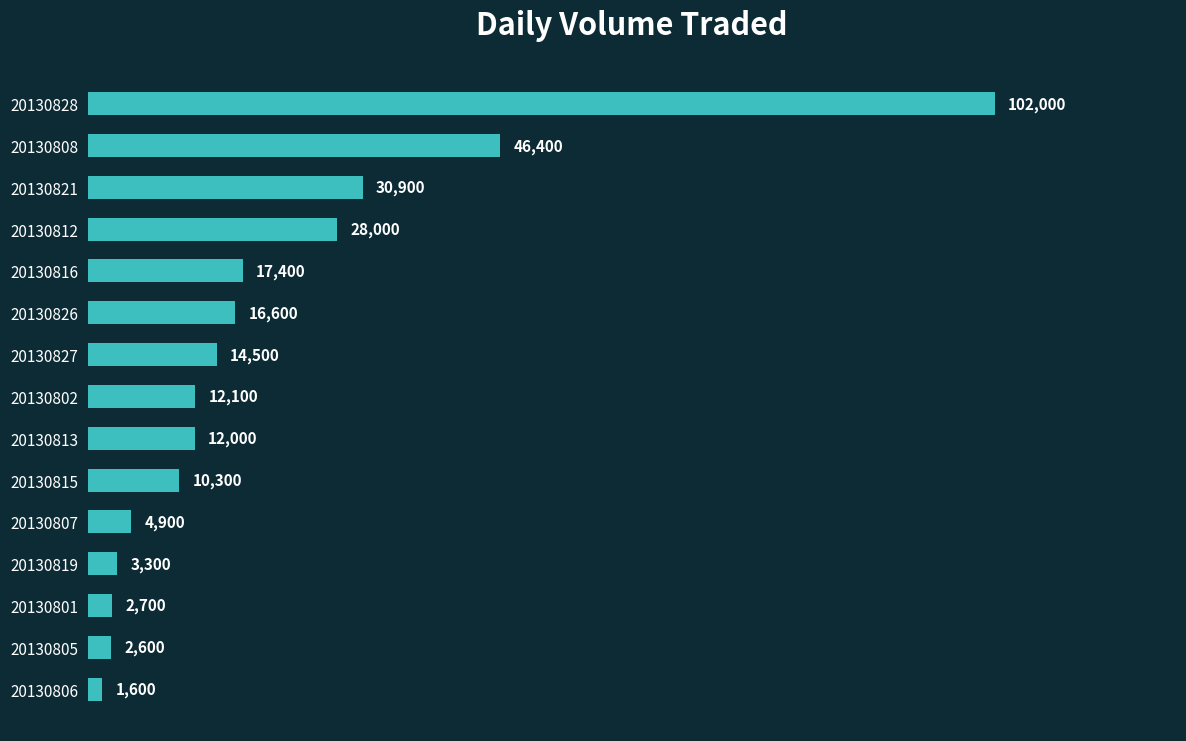

What is the difference between the second highest and minimum values?

44800